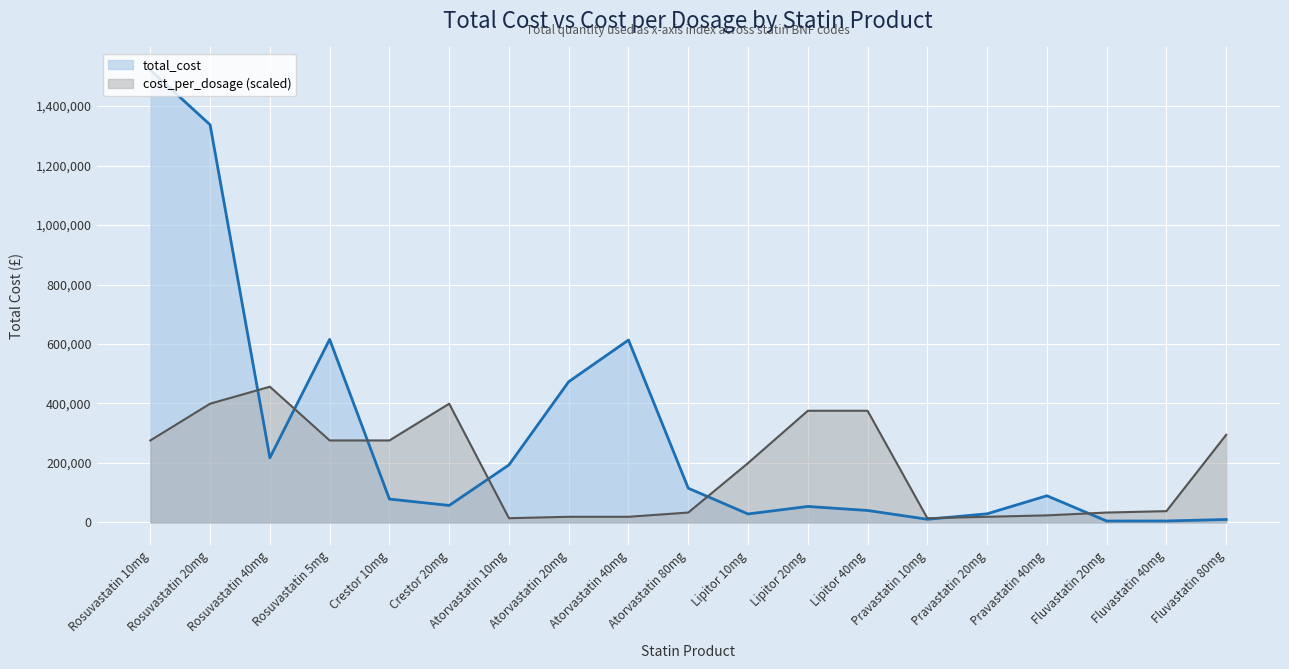

Reading left to right, transcribe all the data shown in this chart.

total_cost: 1521062.1	1337082.9	217242.2	615645.6	78618.2	57101.5	193401.4	473284.0	613344.0	115068.5	28411.6	53770.7	40222.0	10644.0	29052.2	89678.0	4754.7	4897.8	9907.6
cost_per_dosage: 275692.5	399278.8	456318.6	275692.5	275692.5	399278.8	14260.0	19013.3	19013.3	33273.2	199639.4	375512.2	375512.2	14260.0	19013.3	23766.6	33273.2	38026.6	294705.8